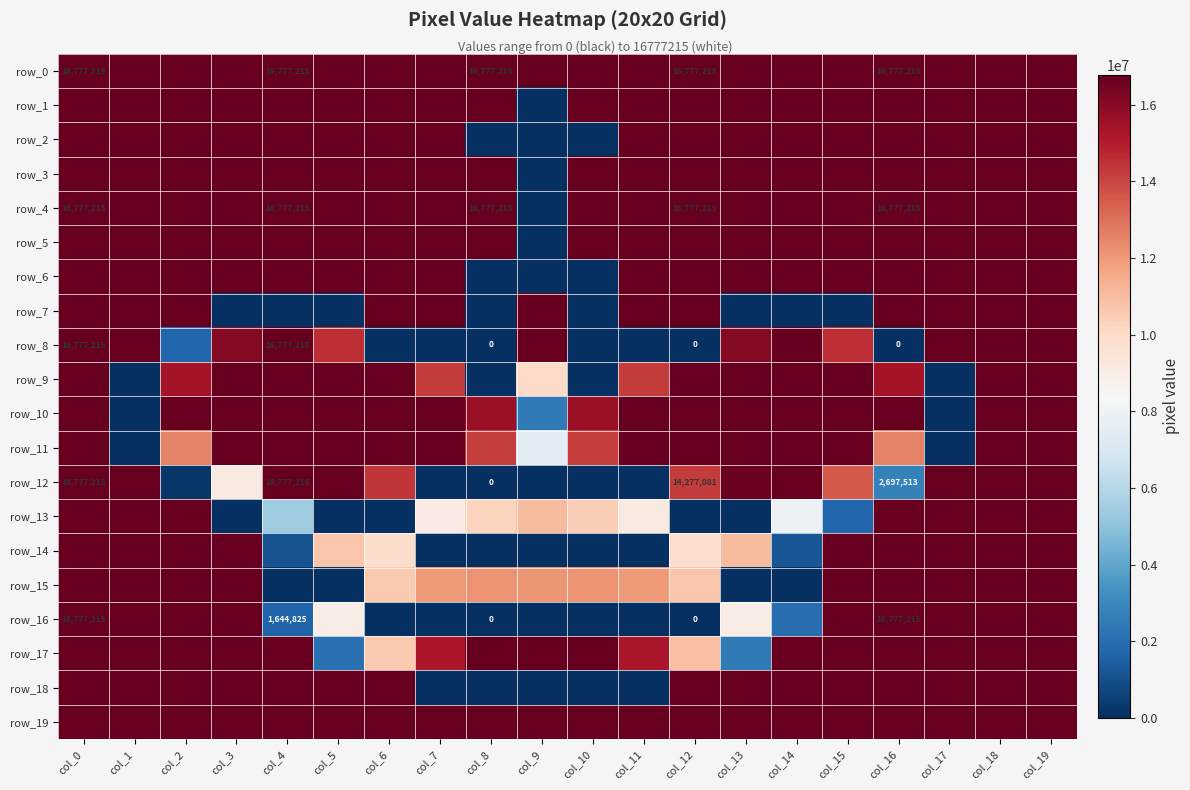

How many values in row_12 are above zero?

15